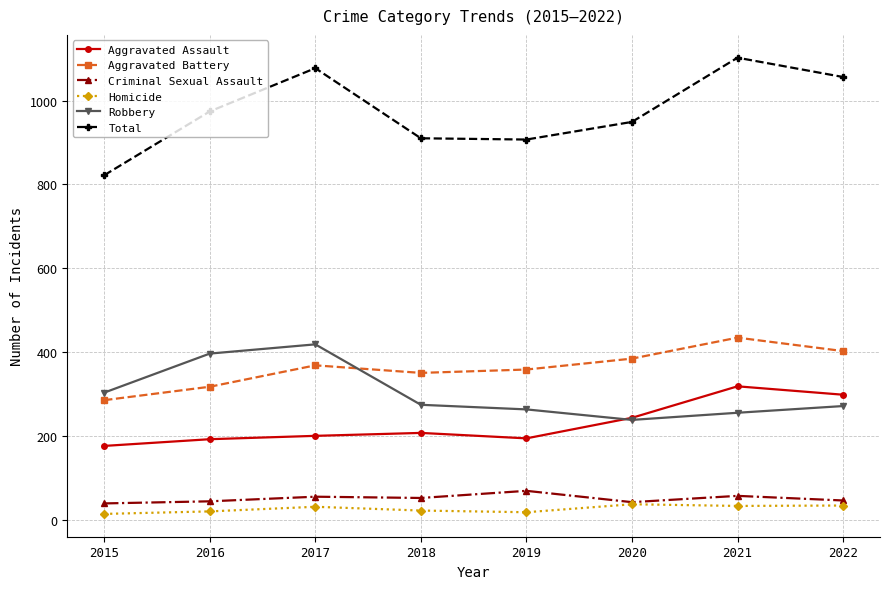

The Homicide series shows 15 at 2015. True or false?

True